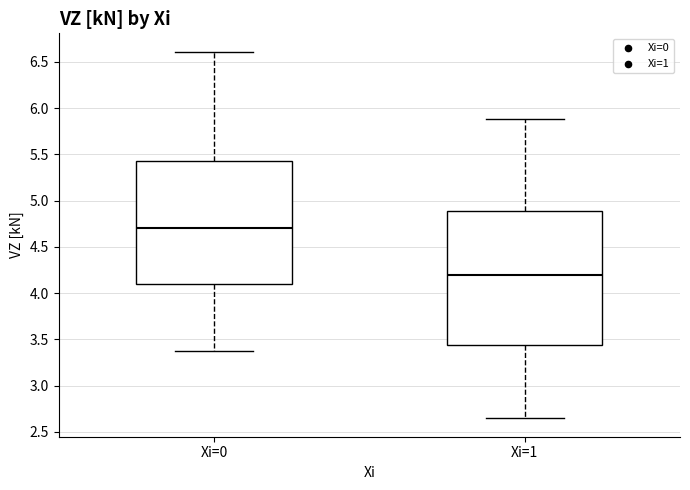

Which box's median line is the highest?

Xi=0